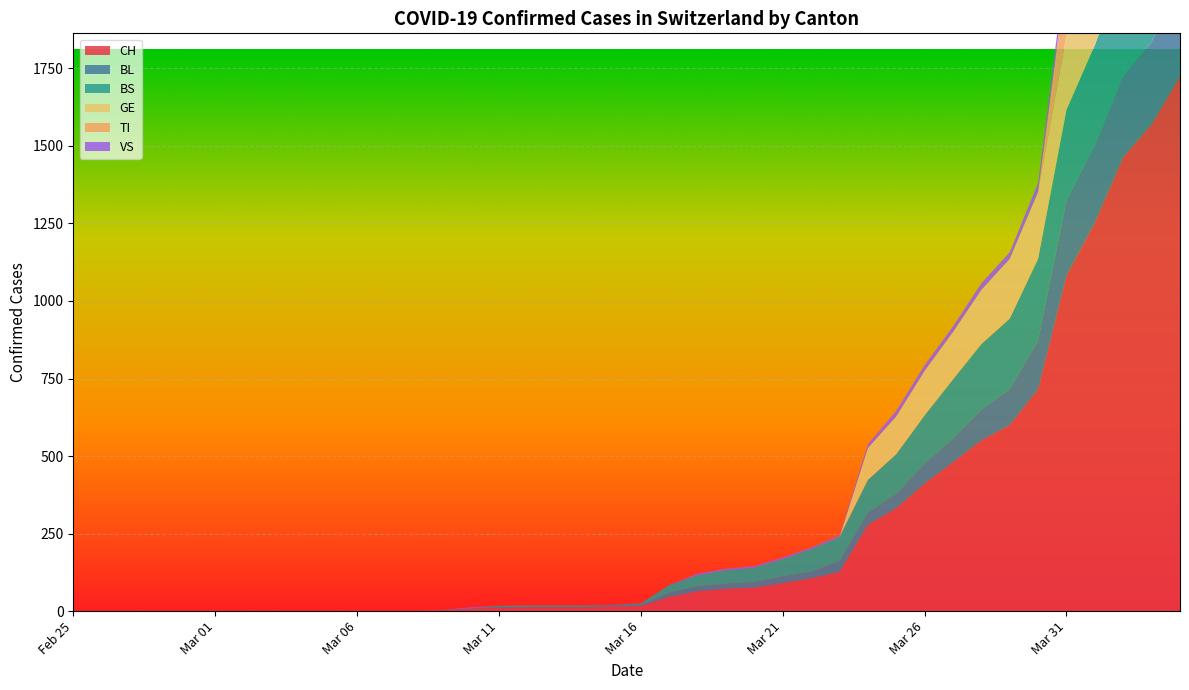

Reading left to right, transcribe all the data shown in this chart.

CH: 0=0	1=0	2=0	3=0	4=0	5=0	6=0	7=0	8=0	9=0	10=1	11=1	12=1	13=3	14=7	15=11	16=12	17=12	18=12	19=15	20=16	21=46	22=64	23=72	24=76	25=90	26=106	27=126	28=278	29=332	30=411	31=480	32=550	33=600	34=715	35=1082	36=1253	37=1464	38=1570	39=1725
BL: 0=0	1=0	2=0	3=0	4=0	5=0	6=0	7=0	8=0	9=0	10=0	11=0	12=0	13=1	14=2	15=2	16=2	17=2	18=2	19=5	20=5	21=13	22=16	23=16	24=18	25=21	26=21	27=35	28=40	29=46	30=65	31=76	32=100	33=115	34=158	35=242	36=249	37=262	38=266	39=298
BS: 0=0	1=0	2=0	3=0	4=0	5=0	6=0	7=0	8=0	9=0	10=0	11=0	12=0	13=0	14=0	15=4	16=4	17=4	18=4	19=0	20=4	21=25	22=36	23=44	24=46	25=57	26=73	27=78	28=105	29=128	30=155	31=191	32=211	33=228	34=263	35=292	36=323	37=350	38=397	39=434
GE: 0=0	1=0	2=0	3=0	4=0	5=0	6=0	7=0	8=0	9=0	10=0	11=0	12=0	13=0	14=0	15=0	16=0	17=0	18=0	19=0	20=0	21=0	22=0	23=0	24=0	25=0	26=0	27=0	28=103	29=122	30=144	31=153	32=175	33=193	34=216	35=241	36=260	37=283	38=284	39=305
TI: 0=0	1=0	2=0	3=0	4=0	5=0	6=0	7=0	8=0	9=0	10=0	11=0	12=0	13=0	14=0	15=0	16=0	17=0	18=0	19=0	20=0	21=0	22=0	23=0	24=0	25=0	26=0	27=0	28=0	29=0	30=0	31=0	32=0	33=0	34=0	35=202	36=229	37=263	38=287	39=314
VS: 0=0	1=0	2=0	3=0	4=0	5=0	6=0	7=0	8=0	9=0	10=0	11=0	12=0	13=0	14=3	15=0	16=0	17=0	18=0	19=0	20=0	21=0	22=5	23=5	24=5	25=5	26=5	27=5	28=12	29=18	30=18	31=18	32=21	33=21	34=29	35=39	36=40	37=41	38=44	39=46